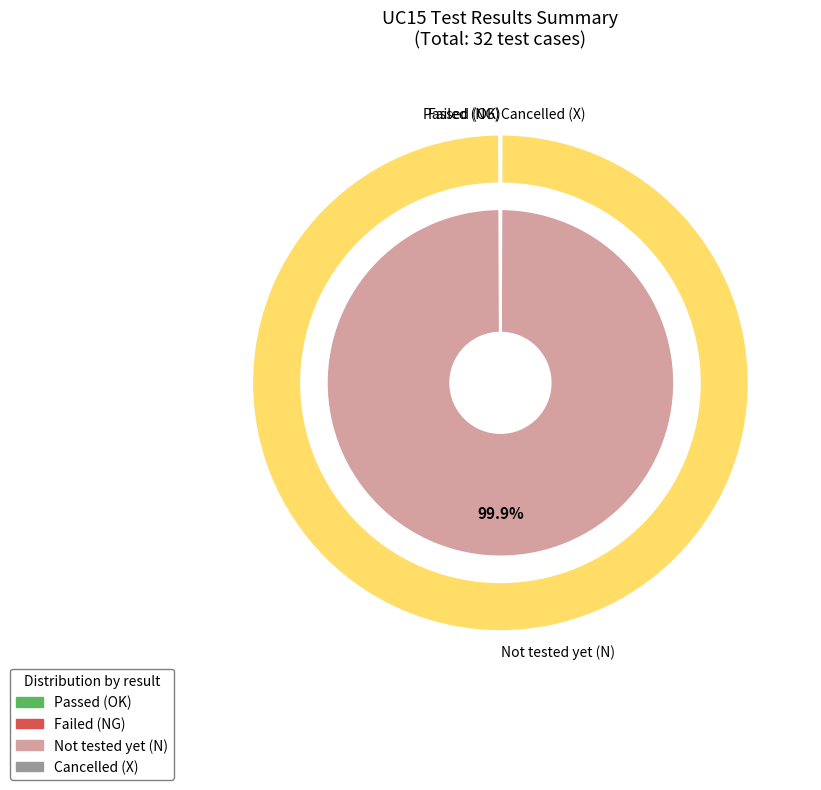

Do Not tested yet (N) and Cancelled (X) together represent more than half of the pie?

Yes